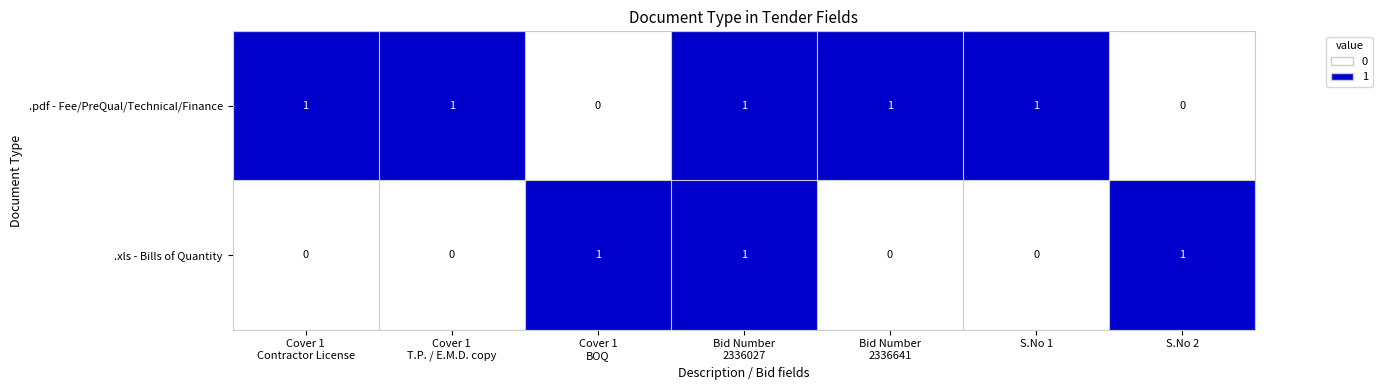

How many .xls - Bills of Quantity values are between 0 and 1?

7